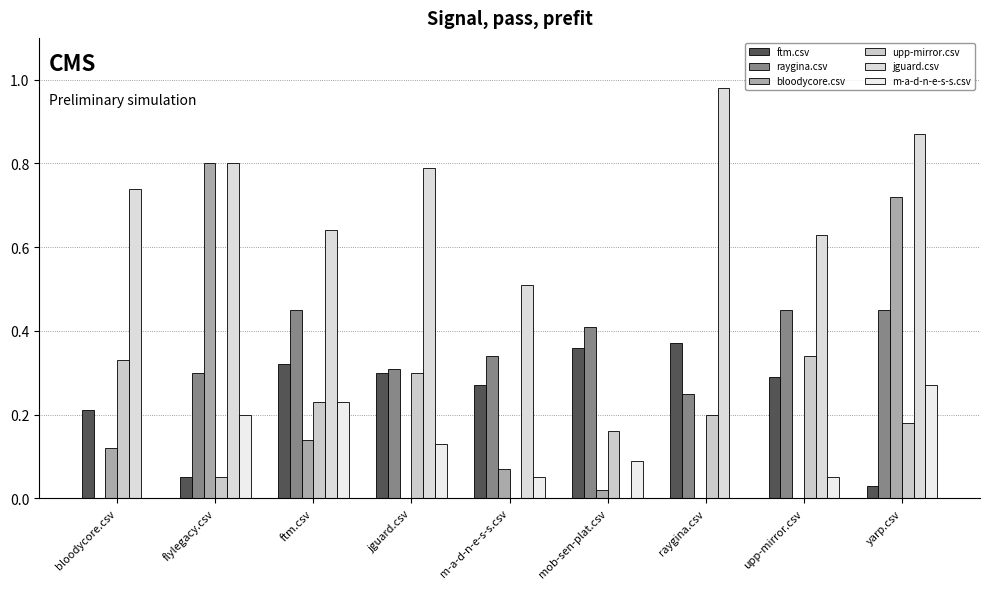

Which label corresponds to the smallest value in the chart?

bloodycore.csv